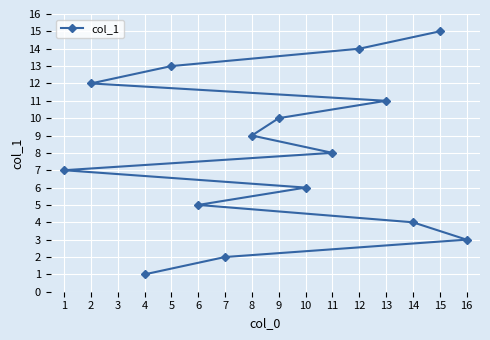

What is the difference between the maximum and minimum values?

14